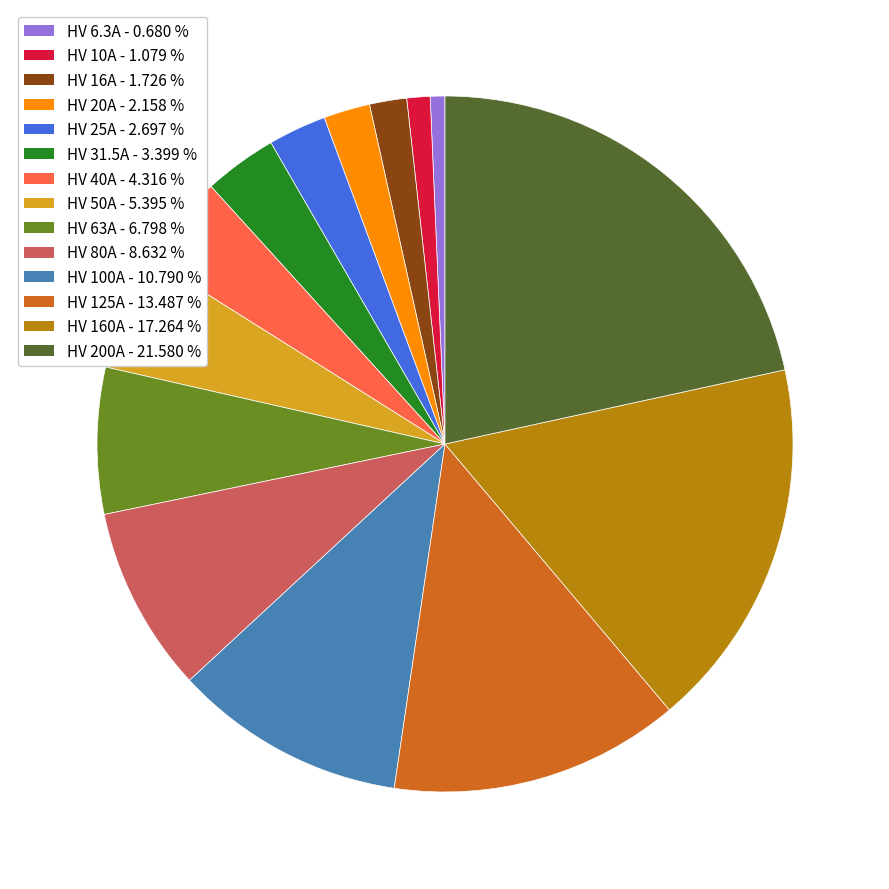

How many segments does this pie chart have?

14